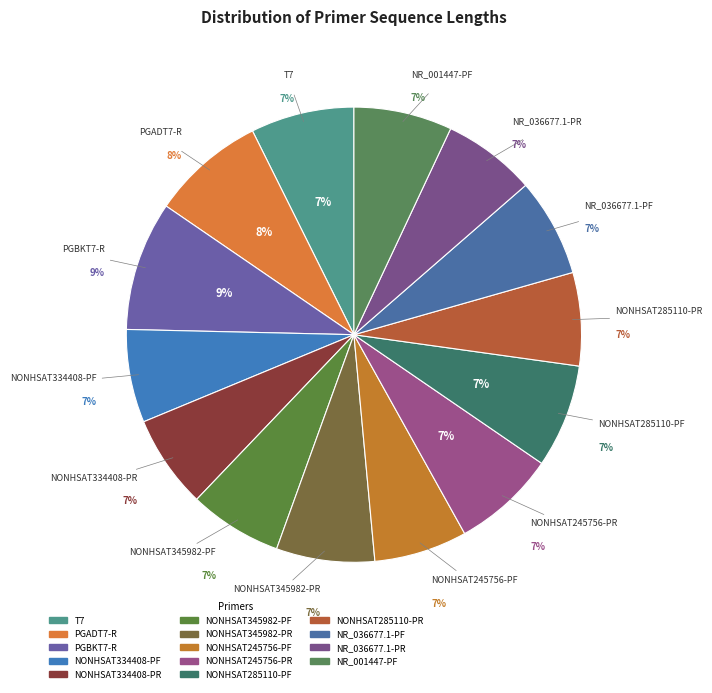

Approximately how many times larger is the value at NONHSAT245756-PR compared to NONHSAT245756-PF?

1.1